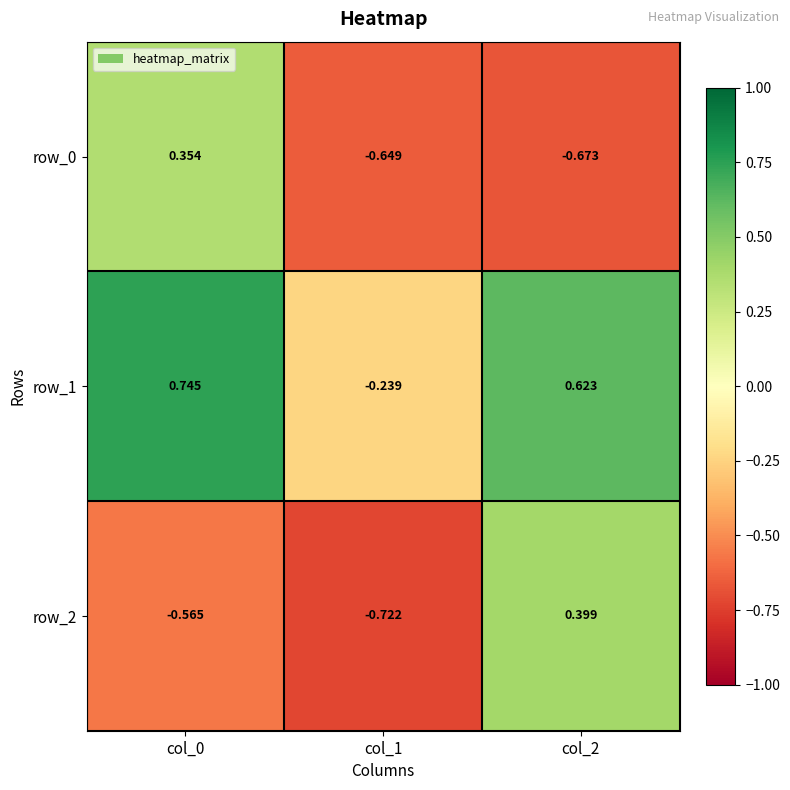

The row_2 series shows -0.6 at col_0. True or false?

True